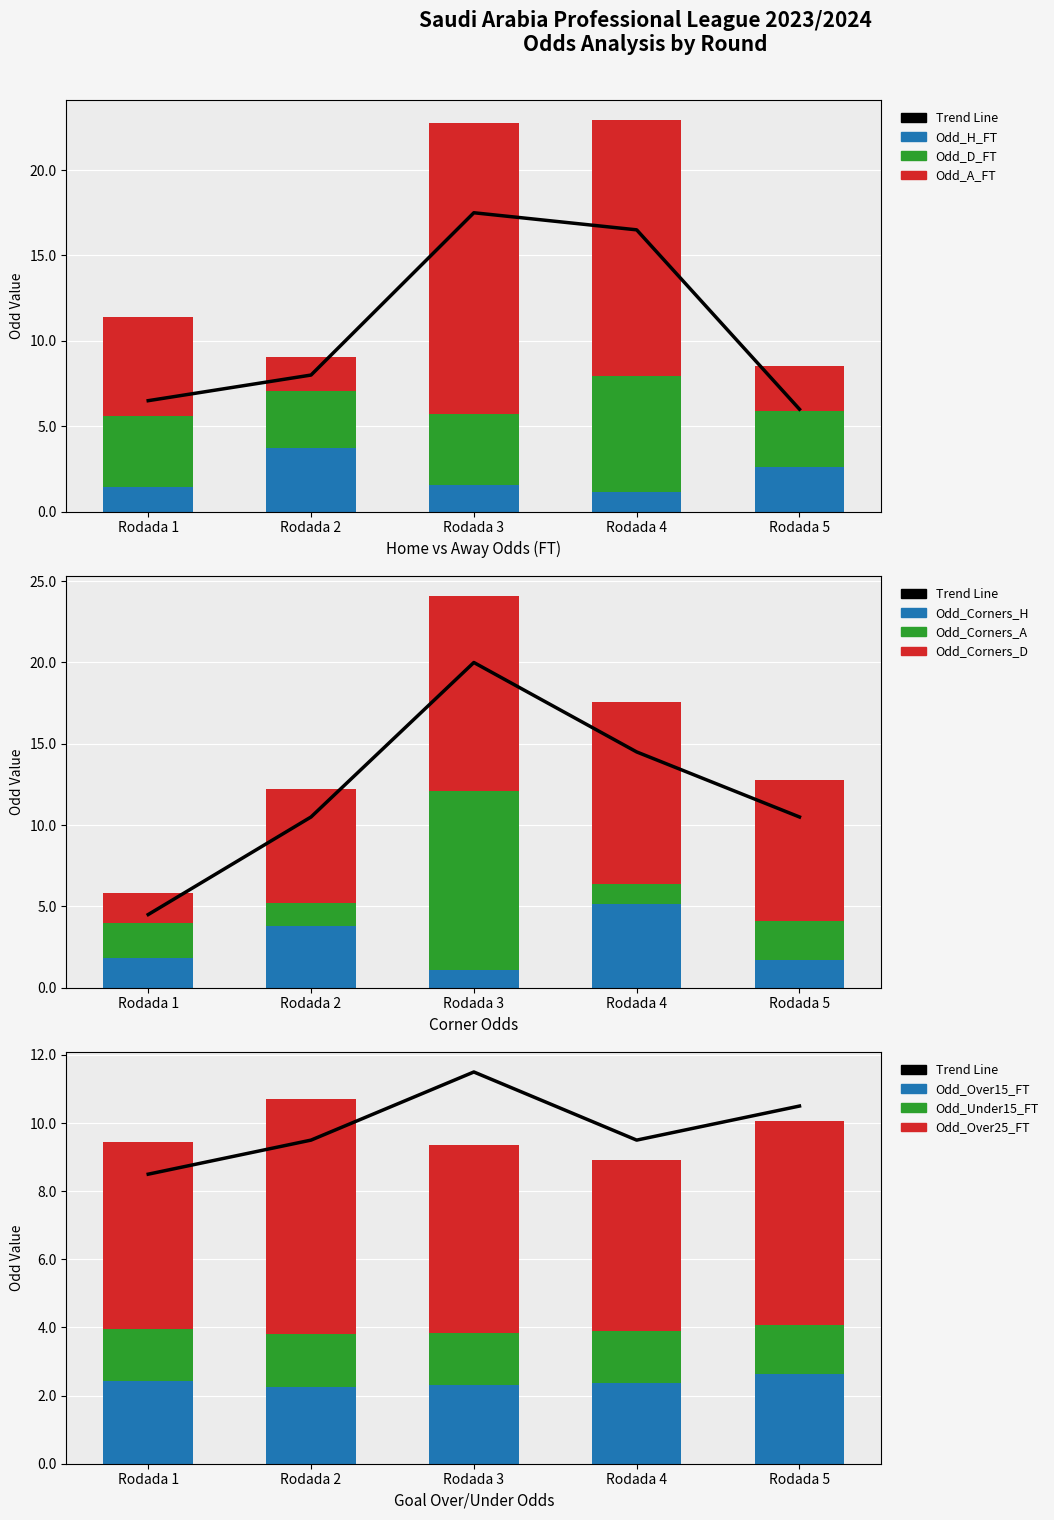

What is the maximum value for Odd_D_FT?

6.8